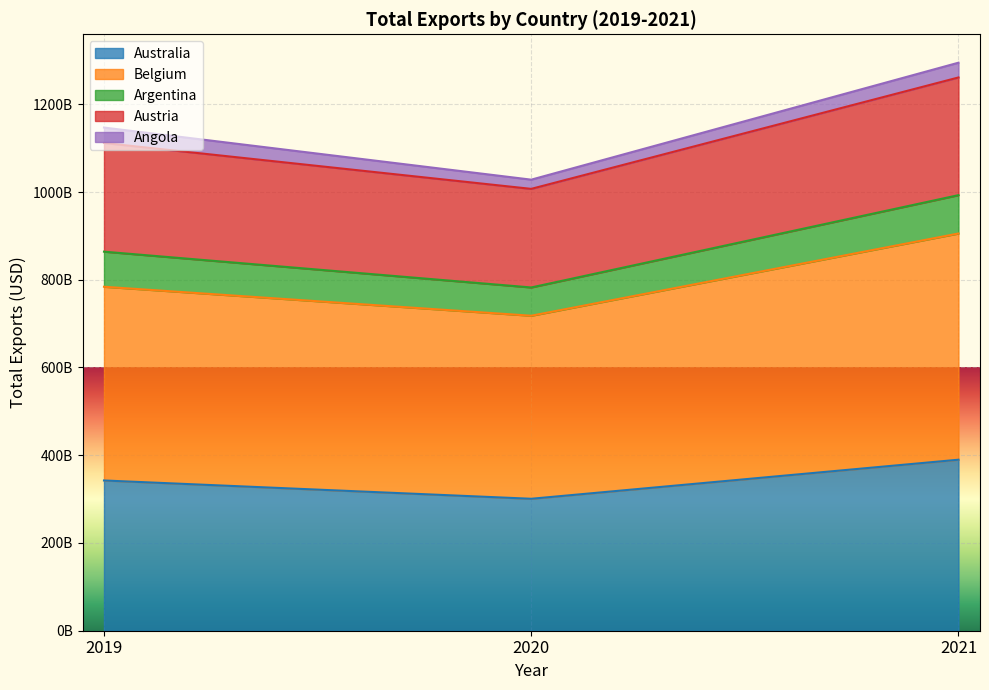

At which label does Australia reach its minimum?

2020